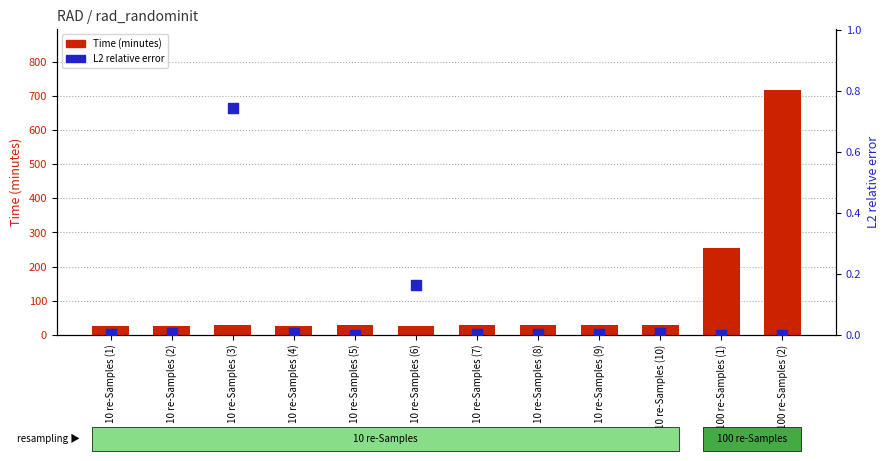

What is the total value across all series at 10 re-Samples (1)?

25.4